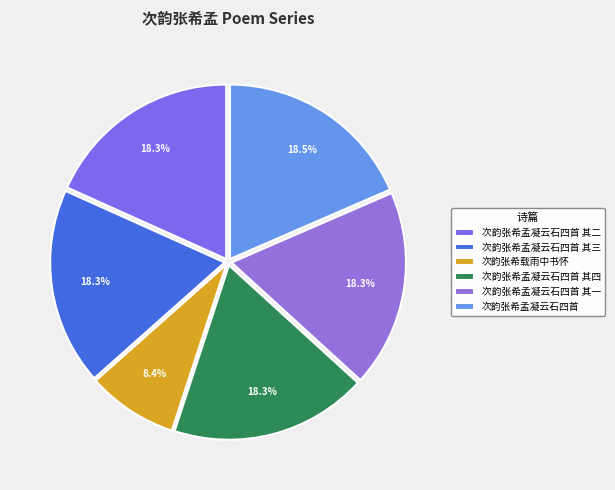

To the nearest percent, what is the difference between the largest and smallest slice percentages?

10%